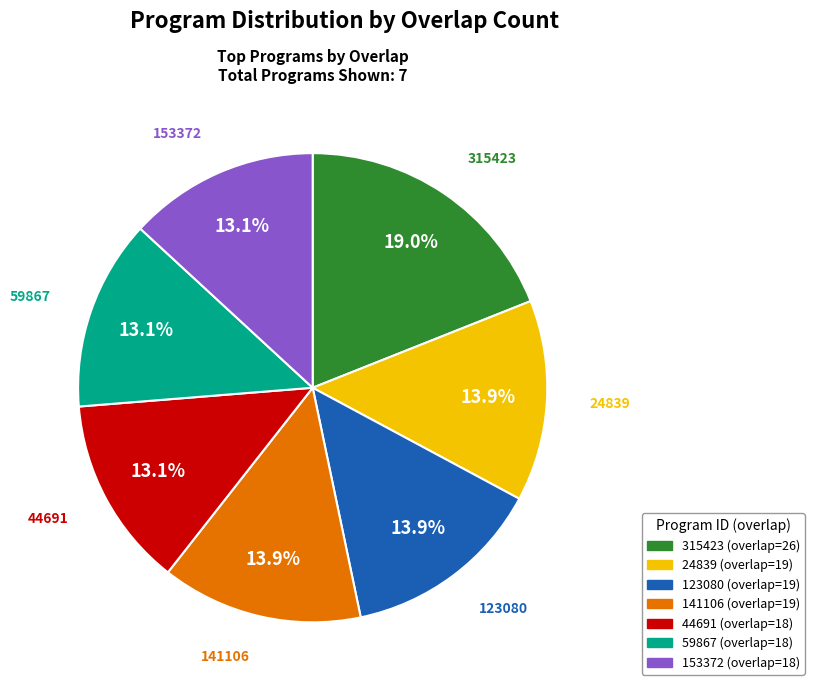

The 315423 slice represents 19% of the pie. True or false?

True